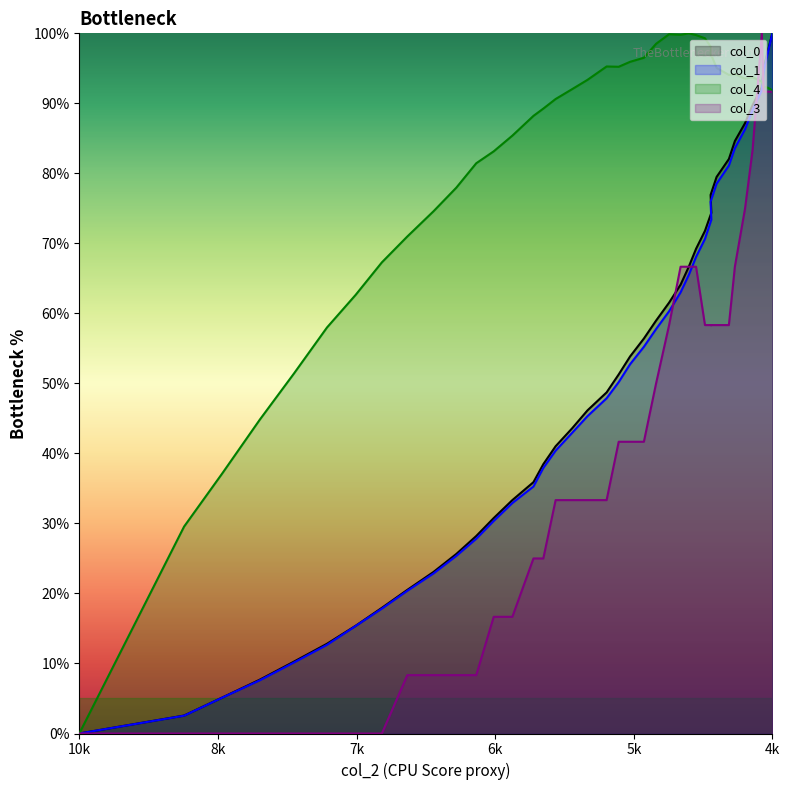

What are all the series names shown in the legend?

col_0, col_1, col_4, col_3